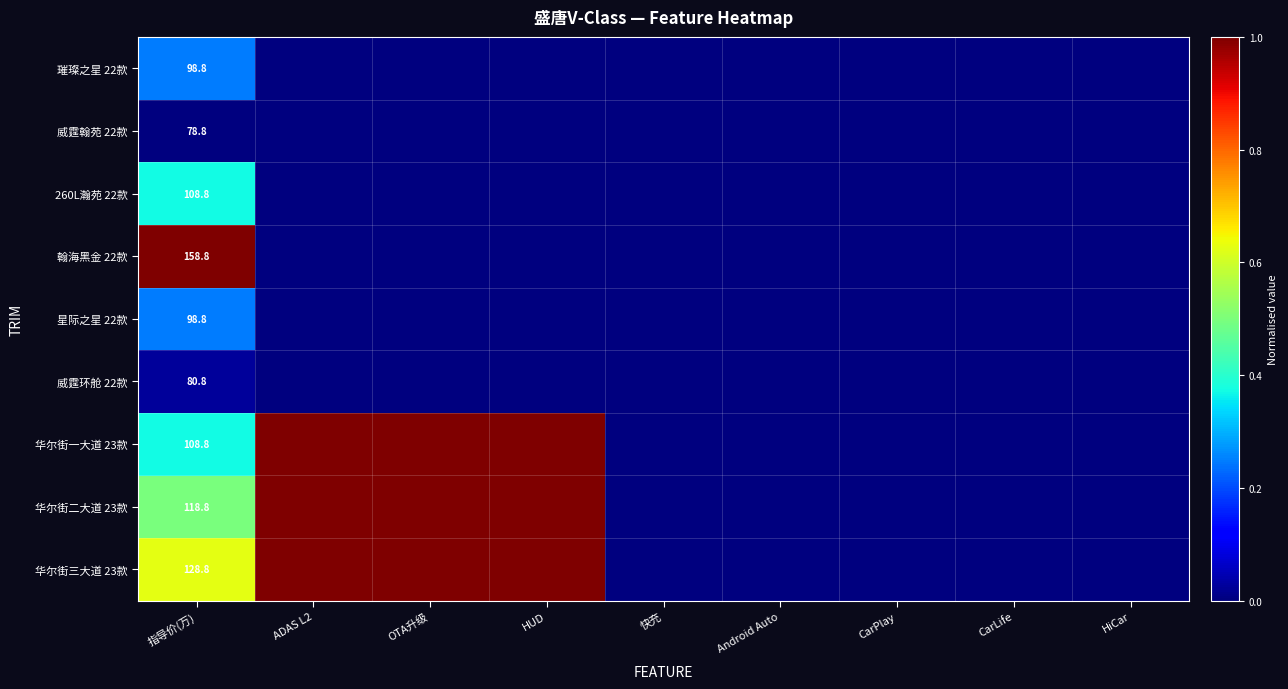

At which category is the sum across all series the highest?

指导价(万)